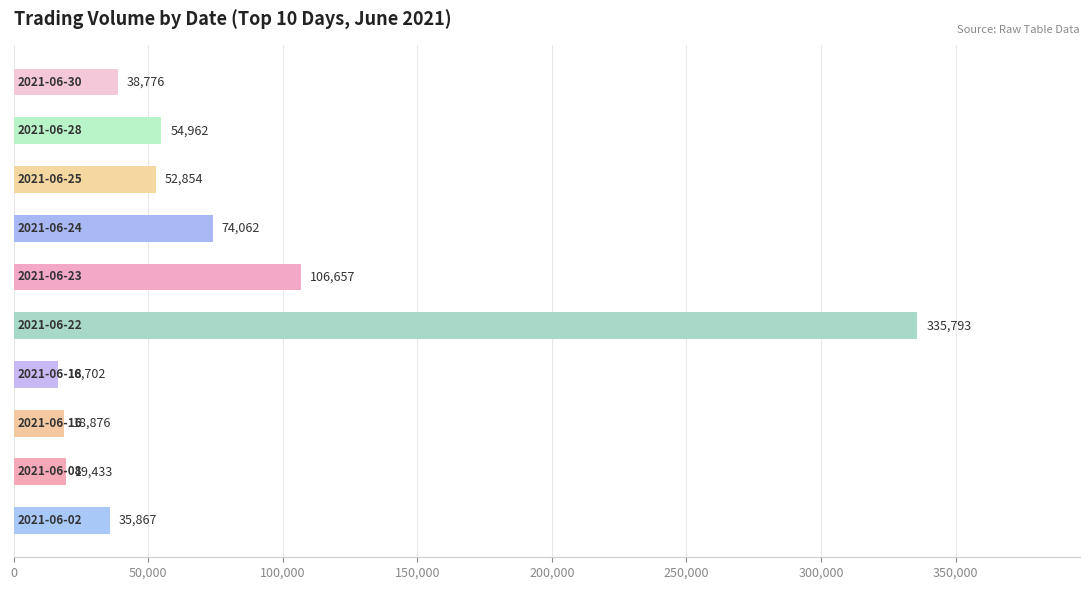

How many categories are shown in the chart?

10